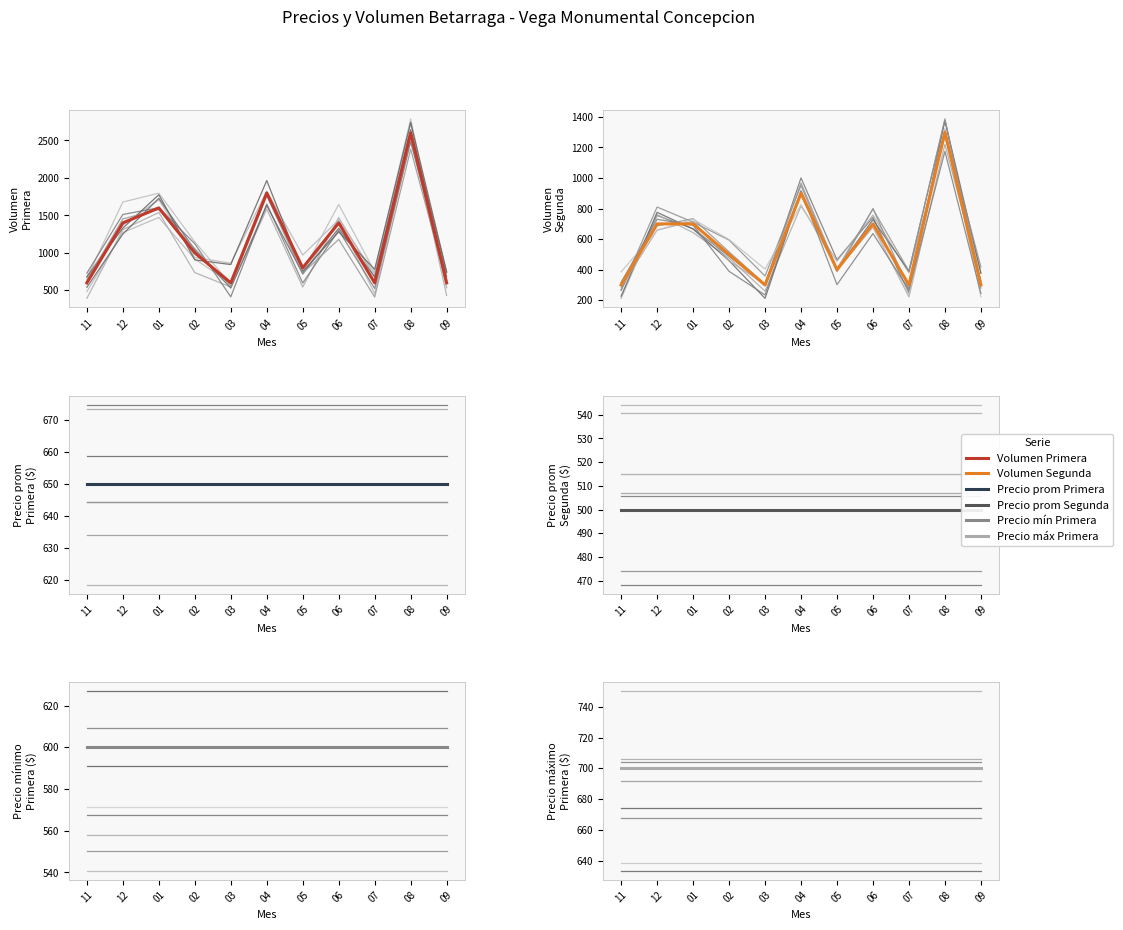

The value of Precio promedio ponderado Segunda at 02 is 500. True or false?

True